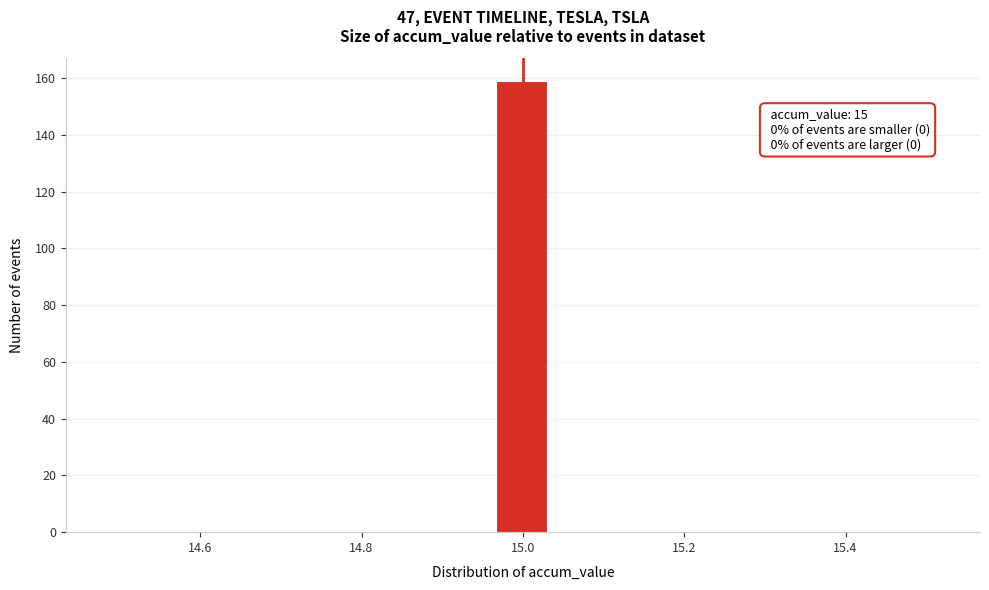

Around what value on the x-axis is the tallest bar? Give the approximate position of its centre, as read against the axis.

15.00